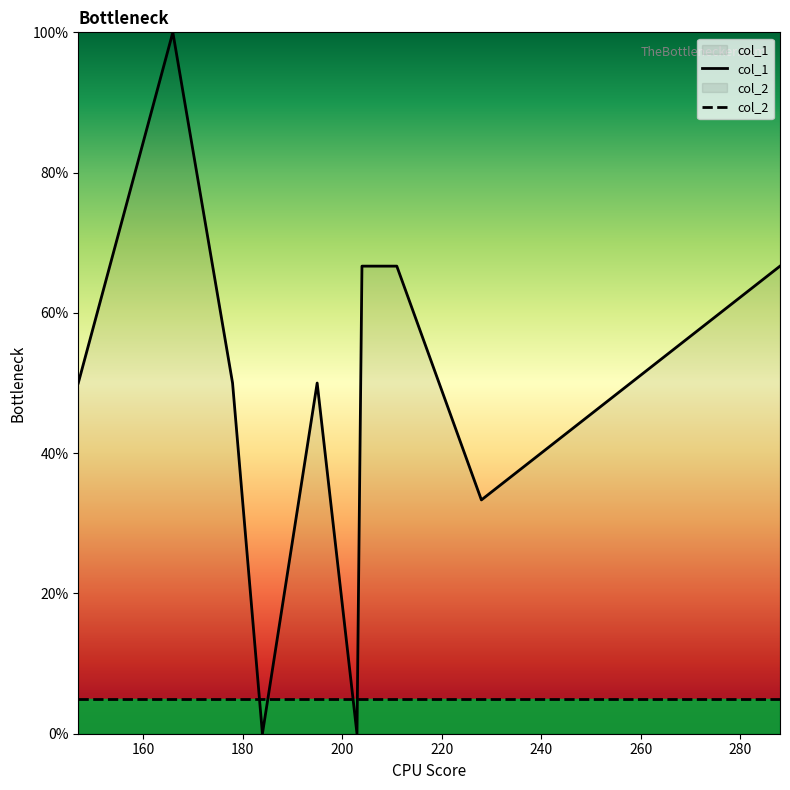

Does the chart have visible grid lines?

No